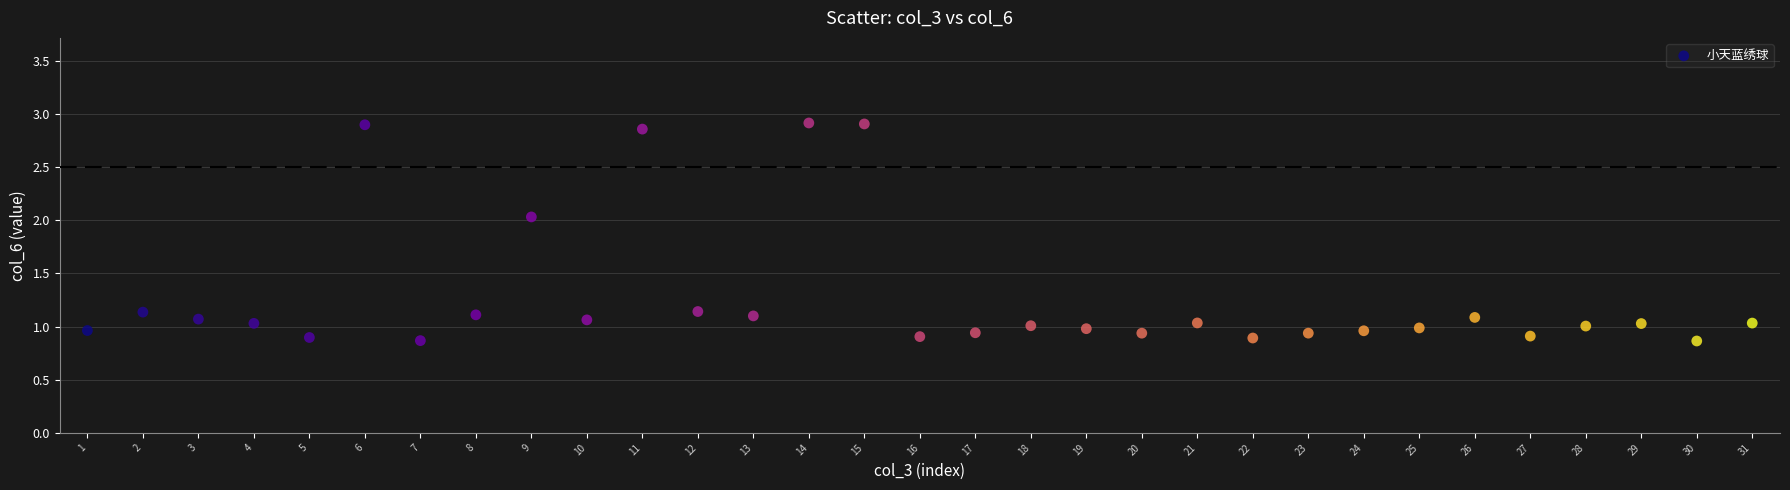

What is the range of Y values (max minus min)?

2.0